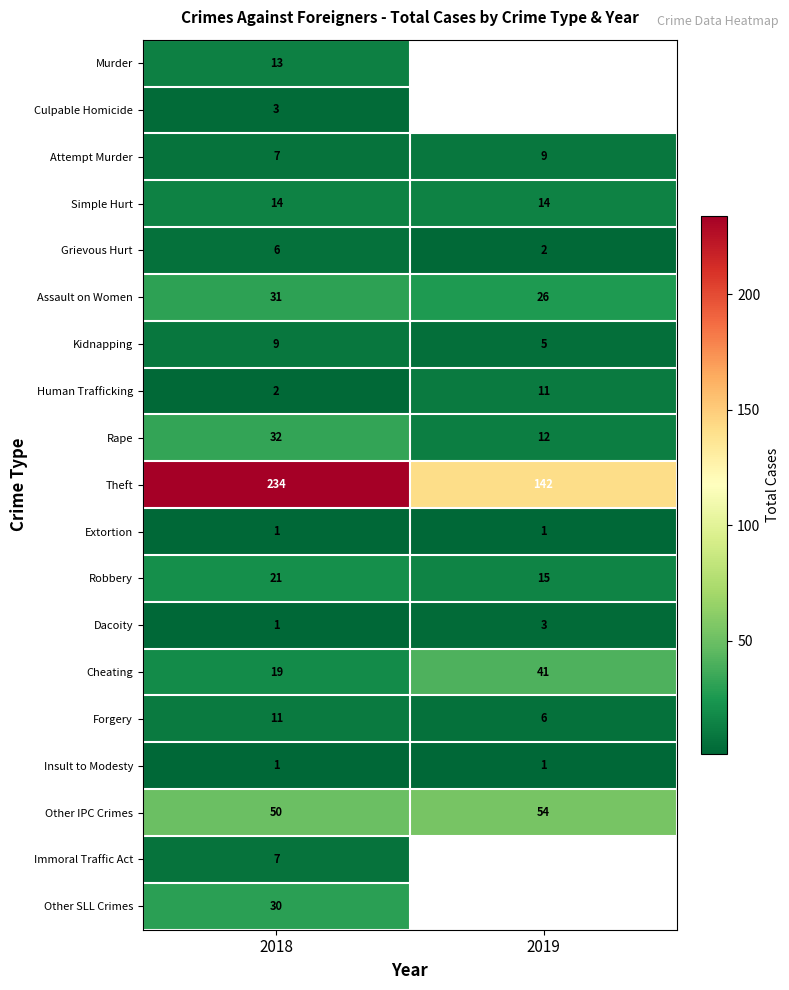

Rank the categories by Forgery value from highest to lowest.

2018, 2019